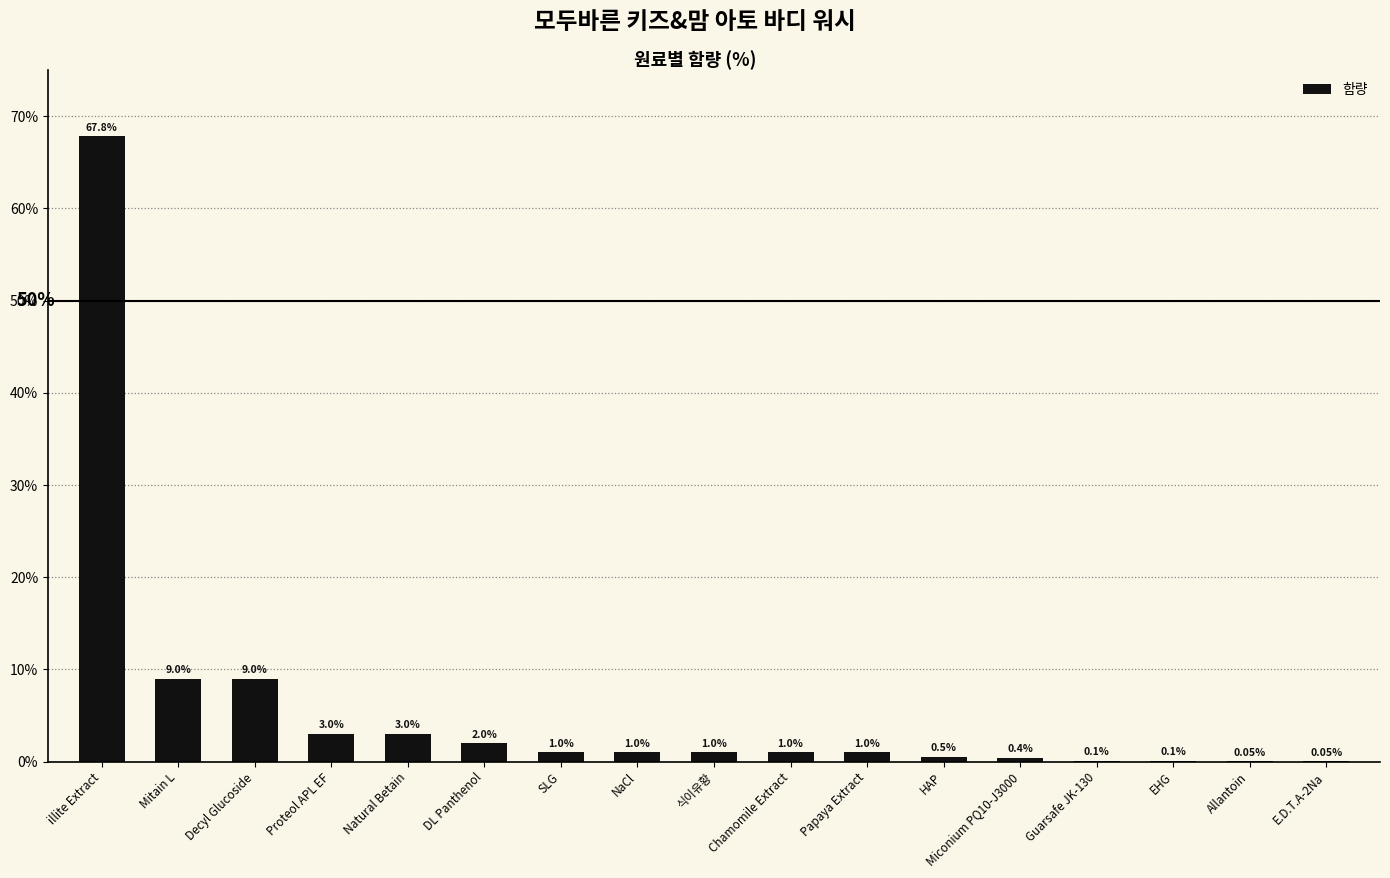

Between DL Panthenol and 식이유황, which is larger?

DL Panthenol